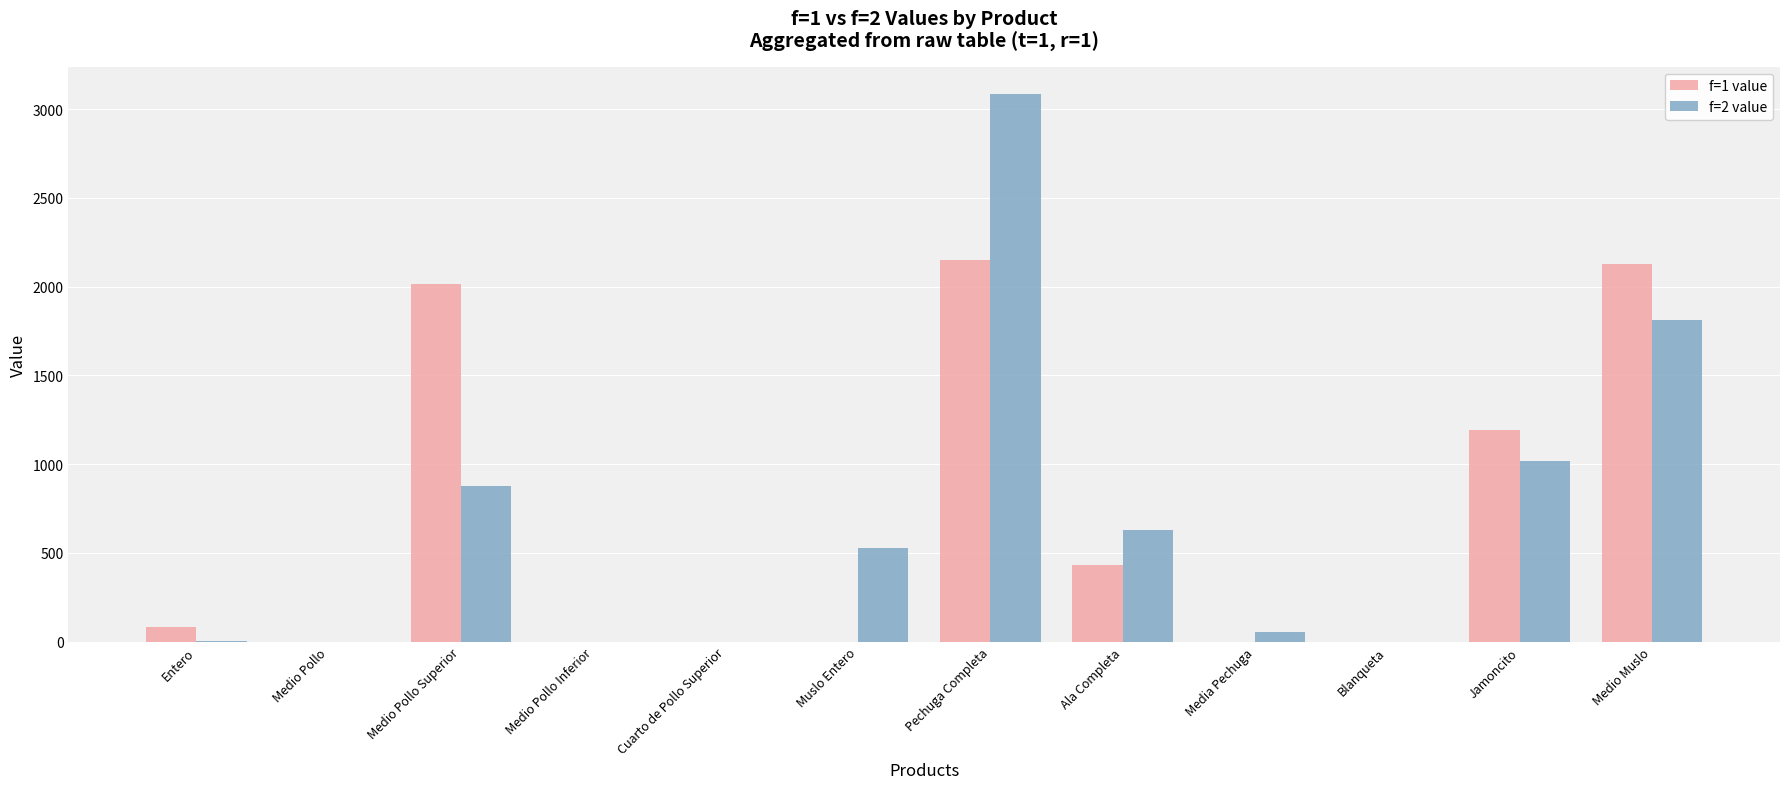

What is the sum of all f=1 value values?

8000.0